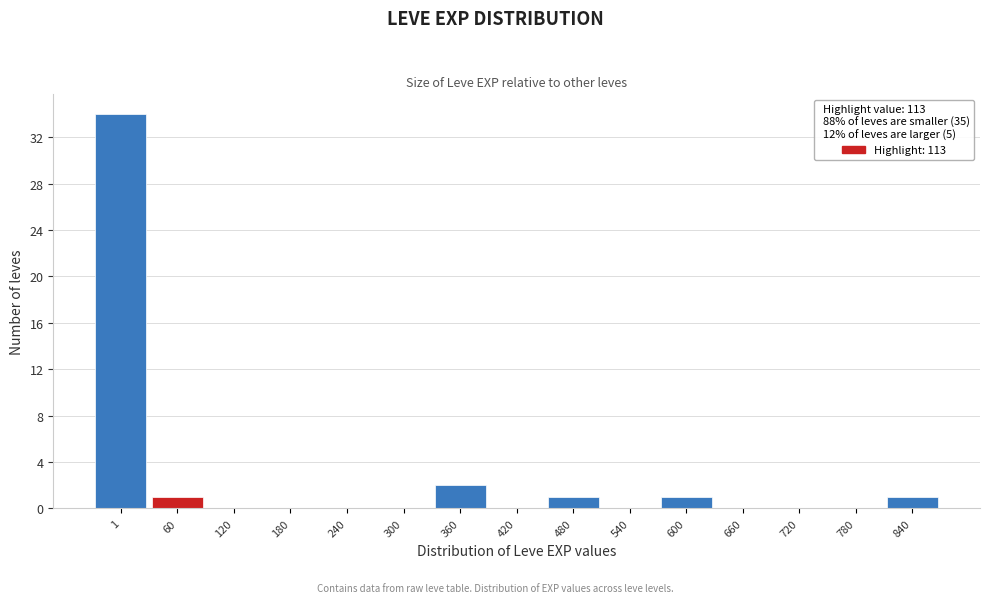

Reading left to right, what are all the values shown in this chart?

1=34	60=1	120=0	180=0	240=0	300=0	360=2	420=0	480=1	540=0	600=1	660=0	720=0	780=0	840=1